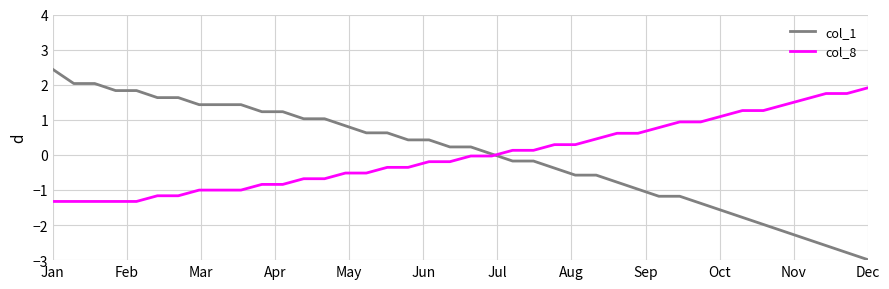

What is the minimum value for col_8?

-1.3